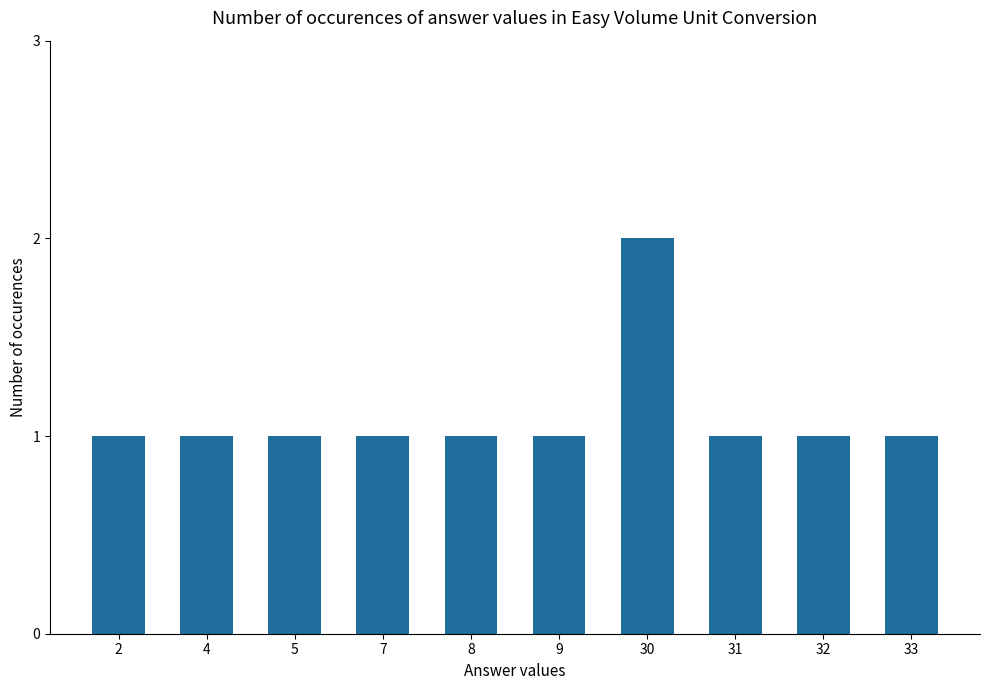

The chart shows a value of 2 at 4. True or false?

False